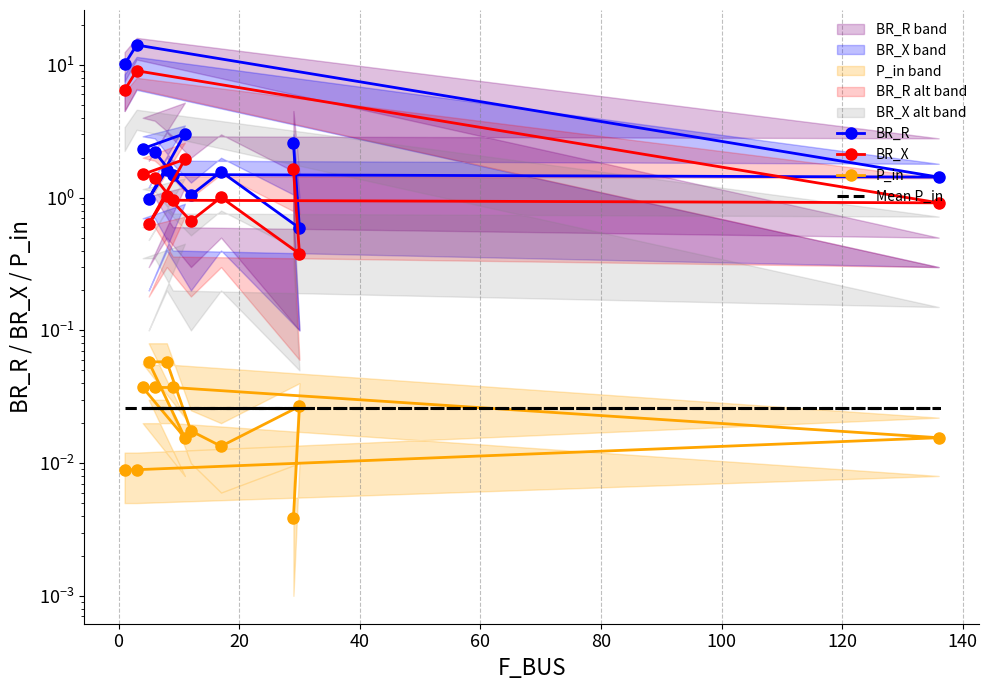

Which series has the widest spread of values?

BR_R